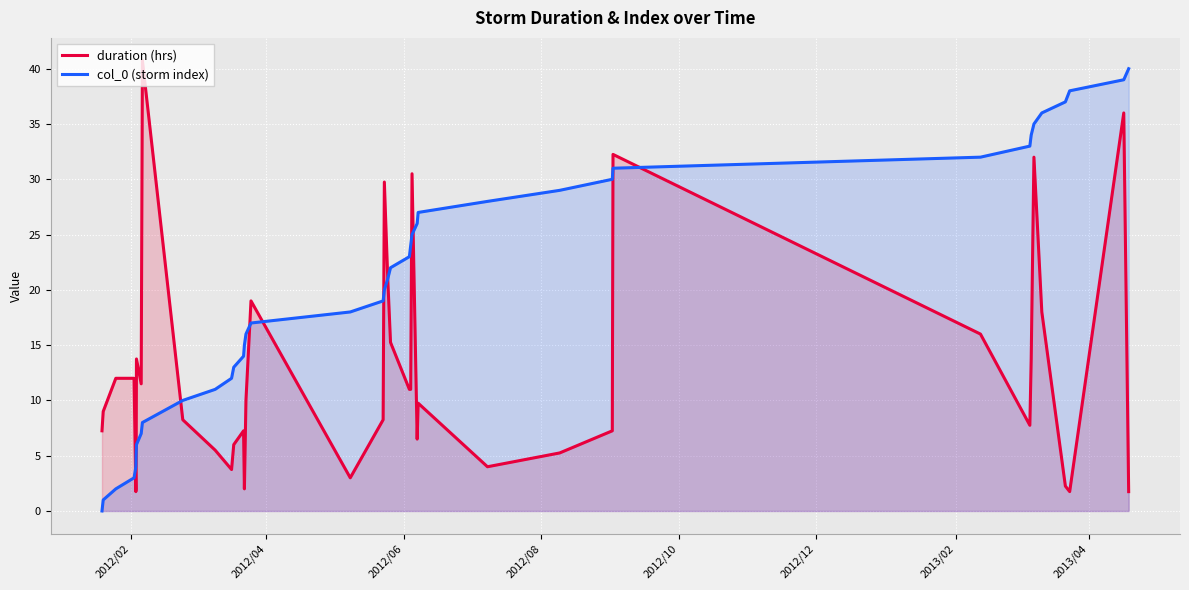

Which series has the largest total across all categories?

col_0 (storm index)